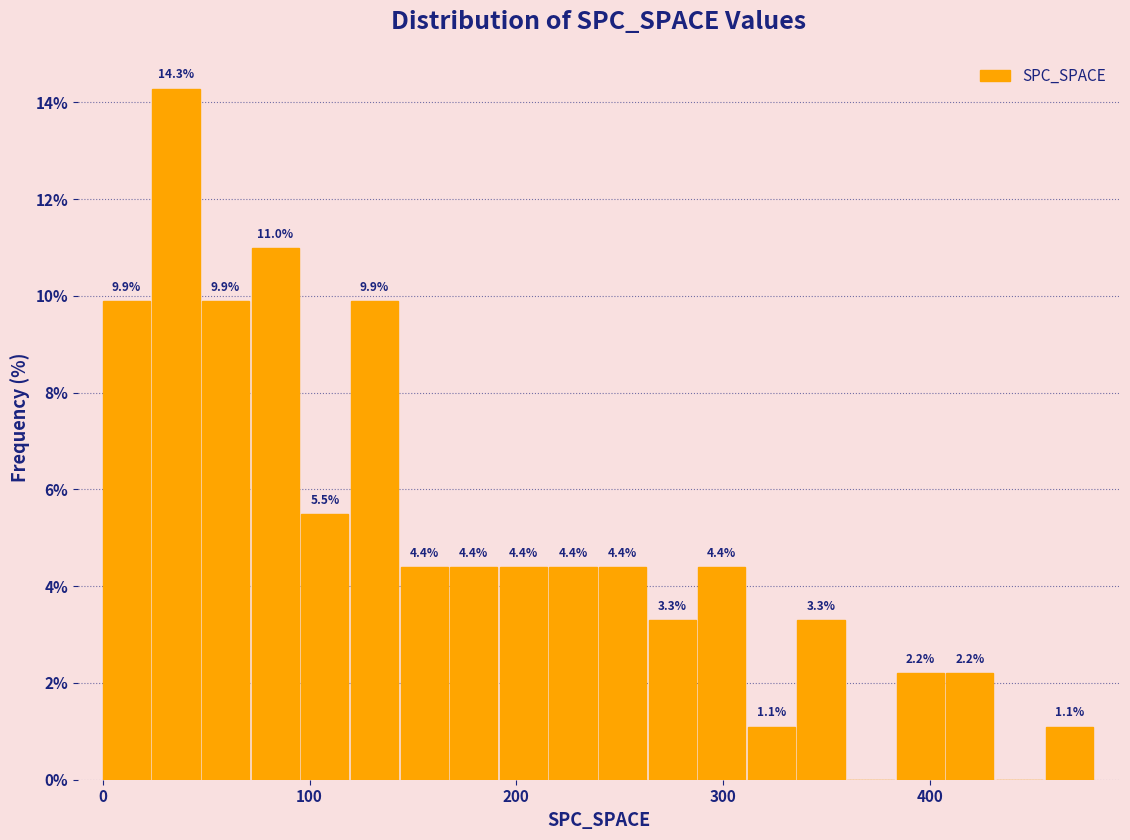

Read against the x-axis, roughly where is the centre of the tallest bar?

40